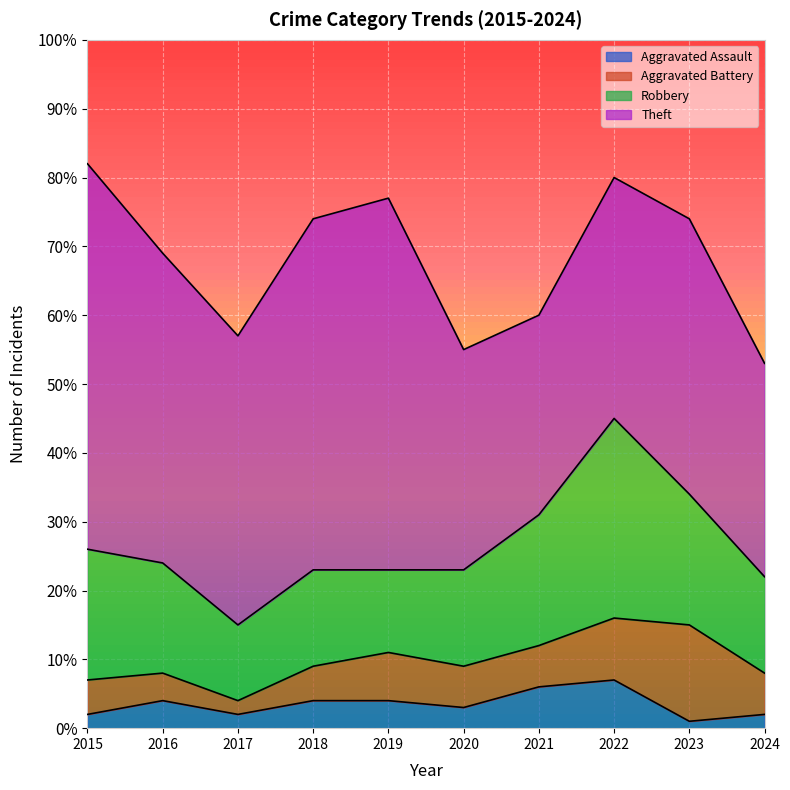

How many categories are shown in the chart?

10